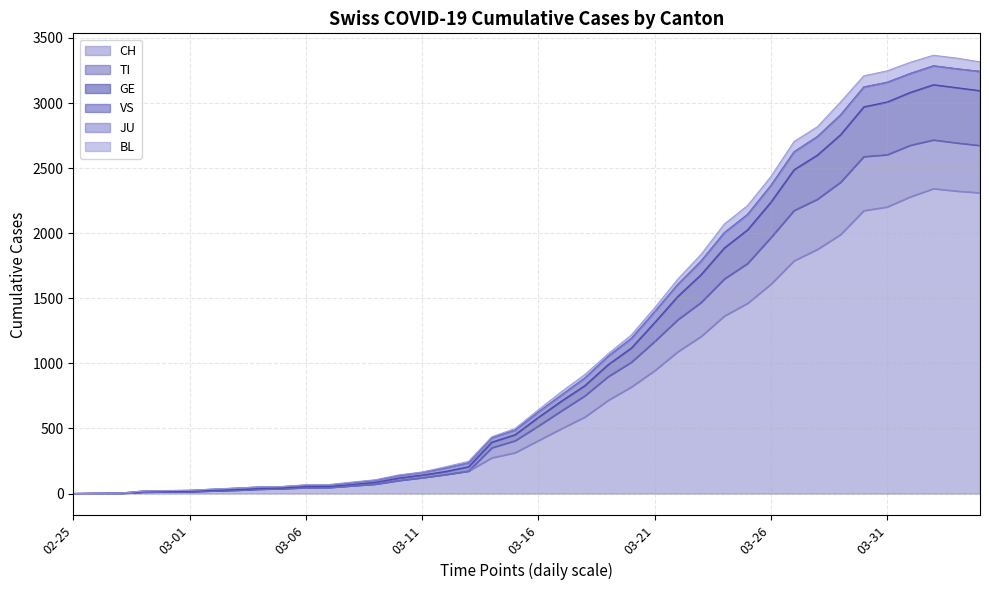

At which label does CH first exceed 407?

2020-03-17